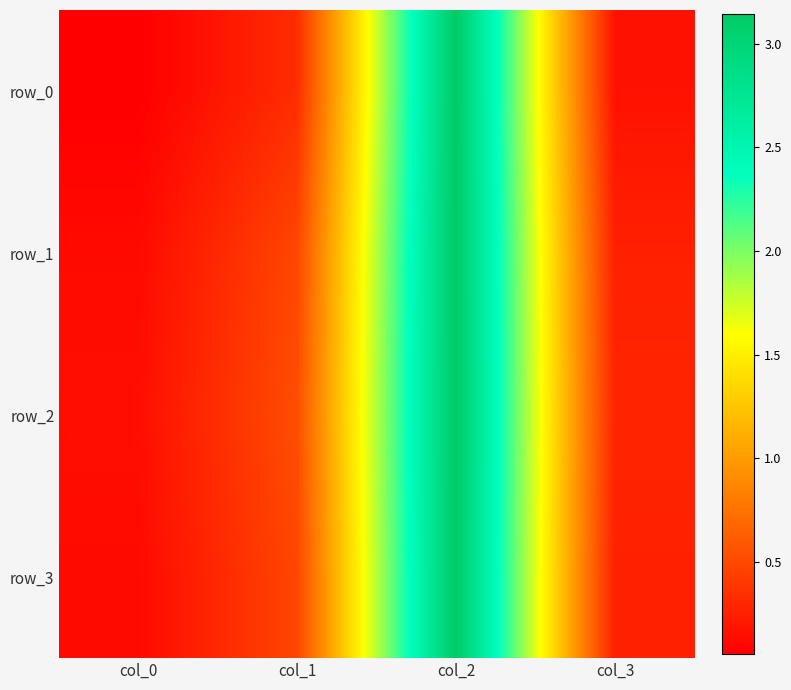

What is the average value of the row_1 series?

1.0